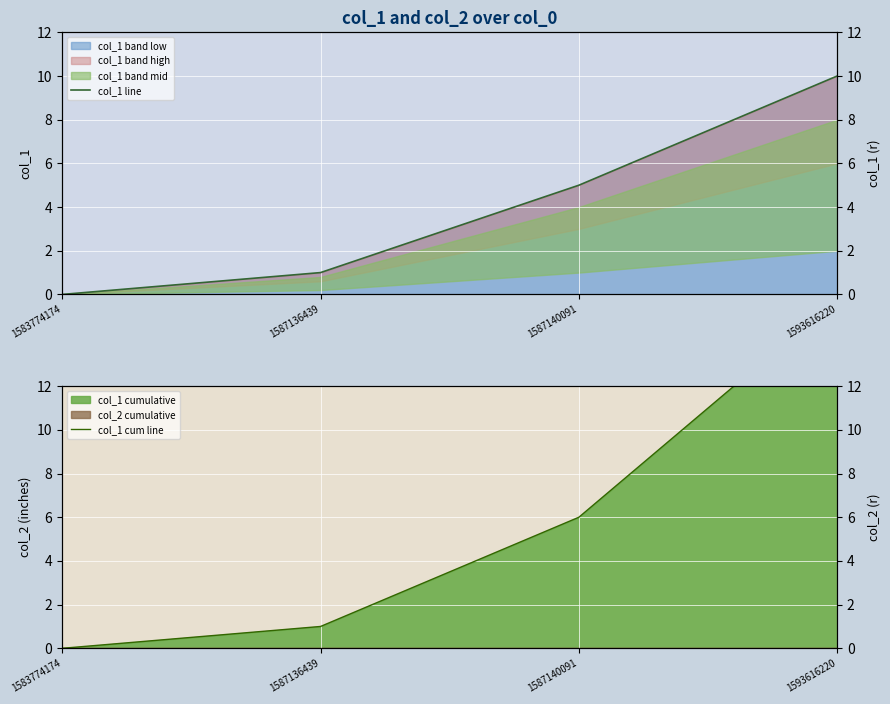

How many lines are shown in the chart?

2